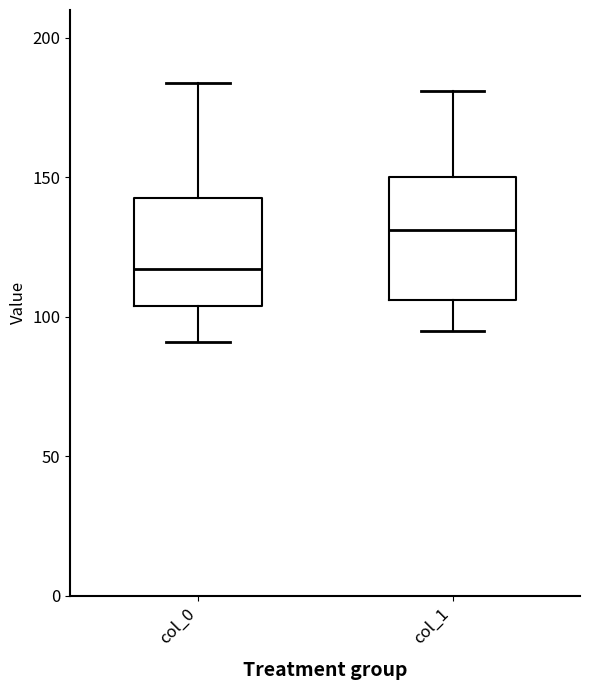

Comparing the boxes themselves (not the whiskers), which one is the tallest?

col_1